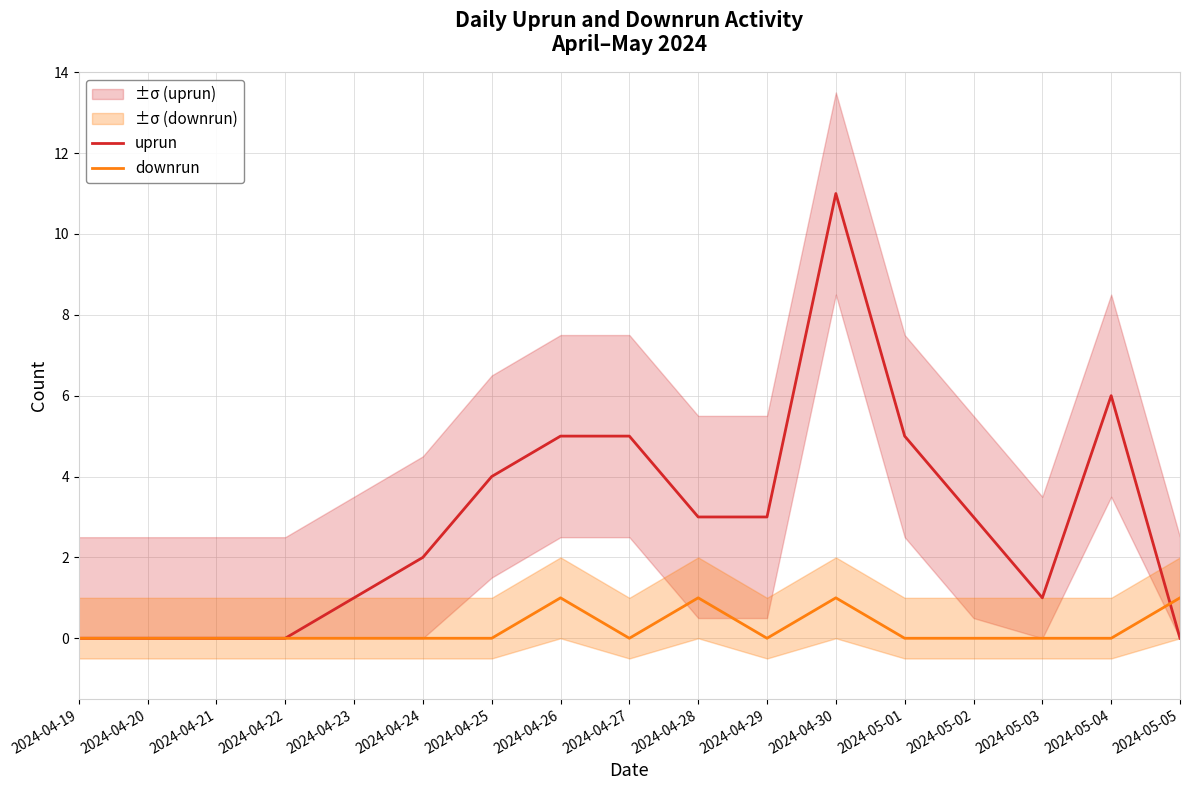

What position from the right is 2024-04-21?

15